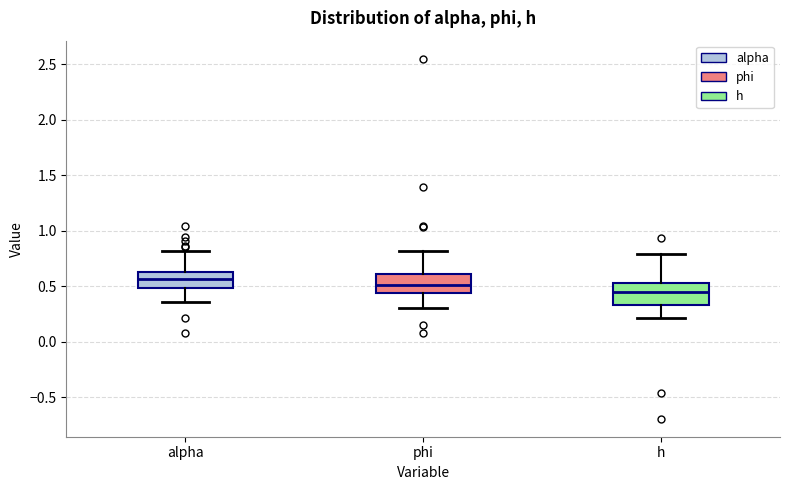

Which box's median line is the lowest?

h